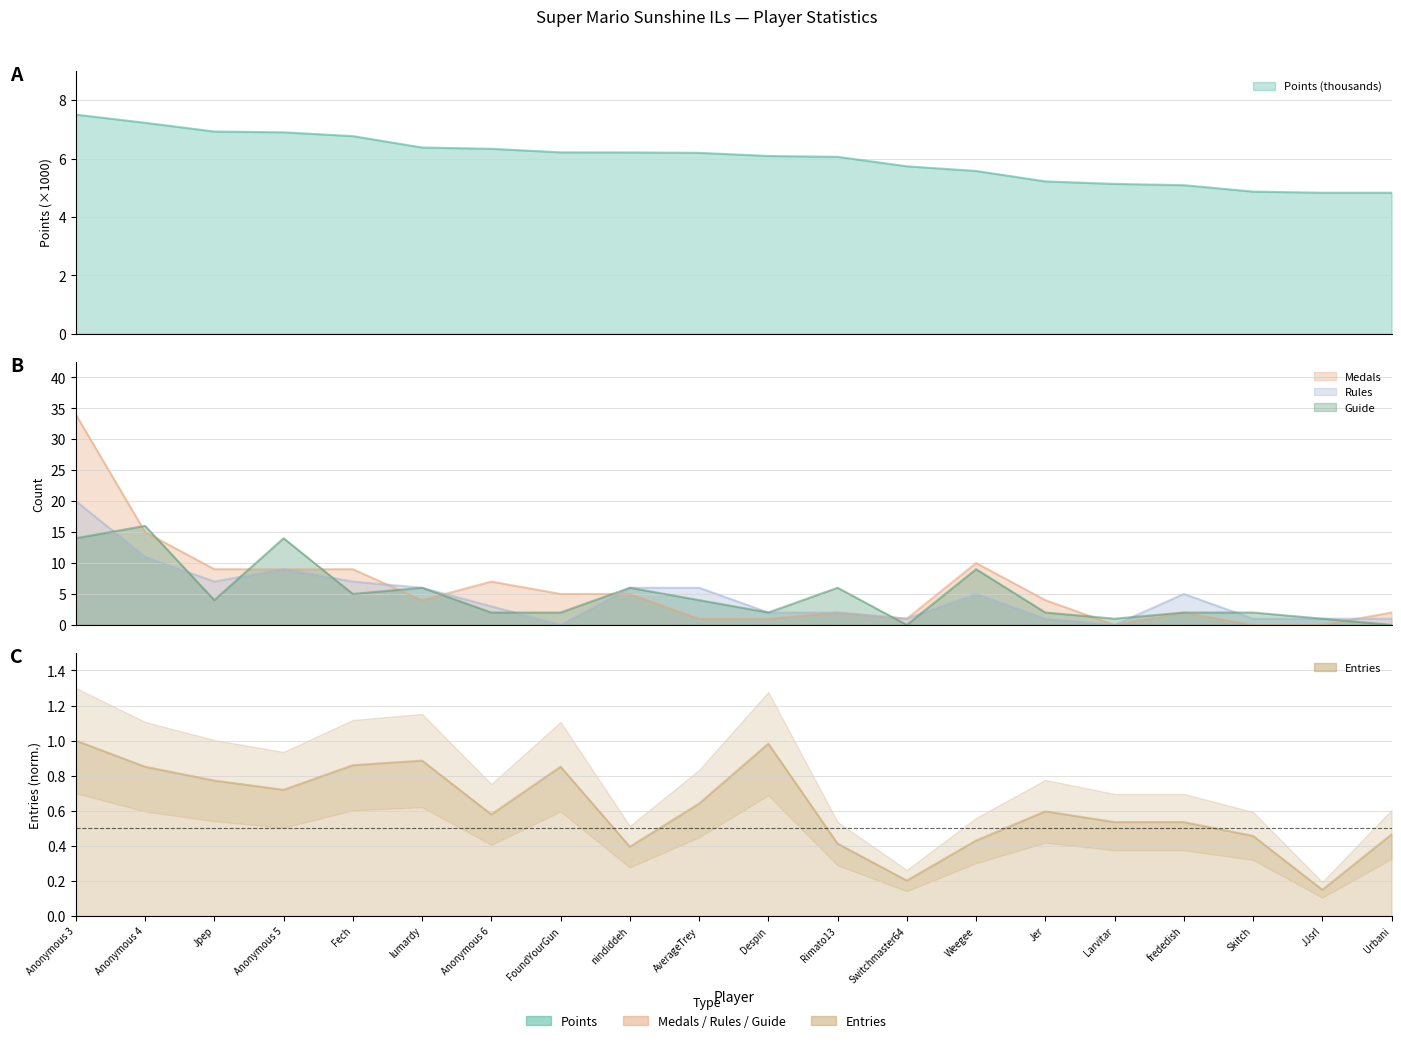

What is the difference between the Guide values at FoundYourGun and Jpep?

2.0